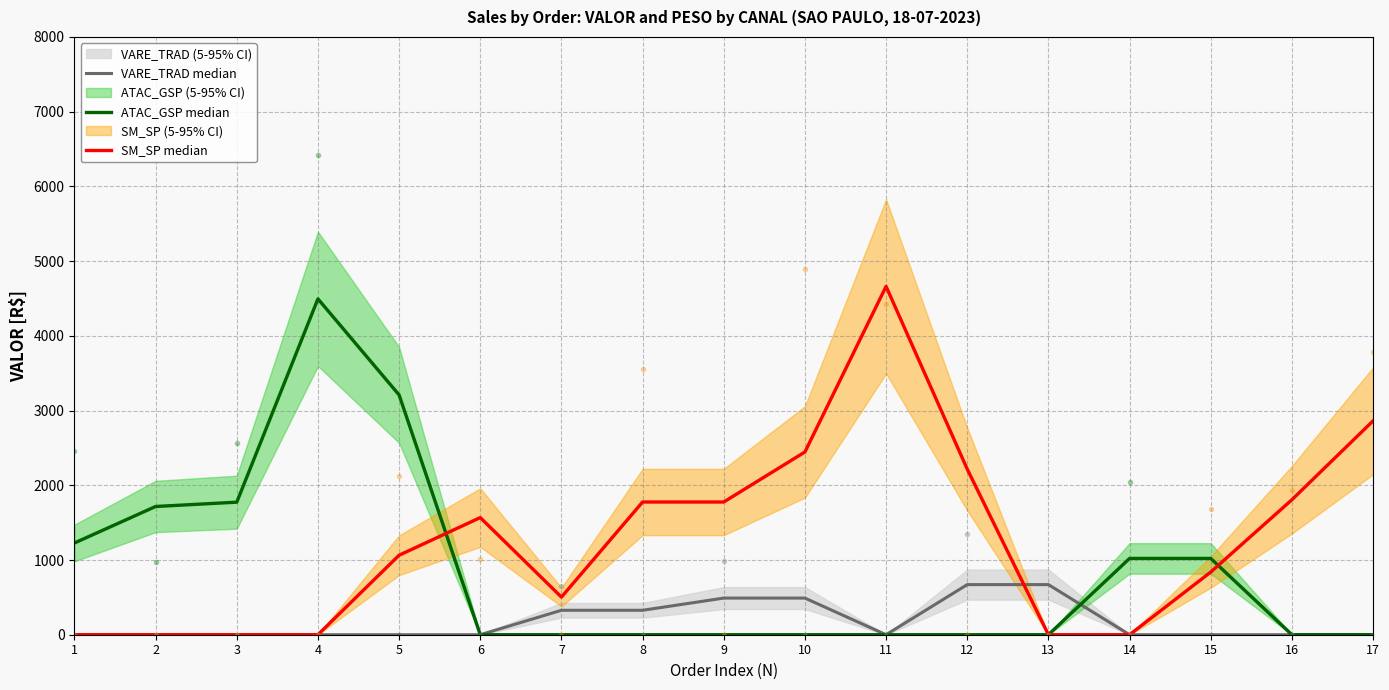

Between which two adjacent categories do VARE_TRAD median and SM_SP median first intersect?

12 and 13